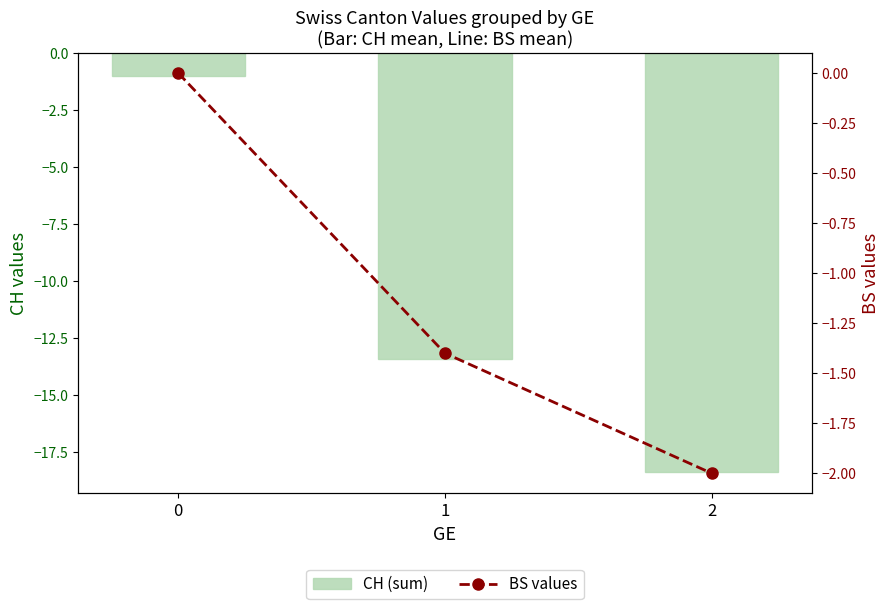

At which label does CH (sum) reach its minimum?

2